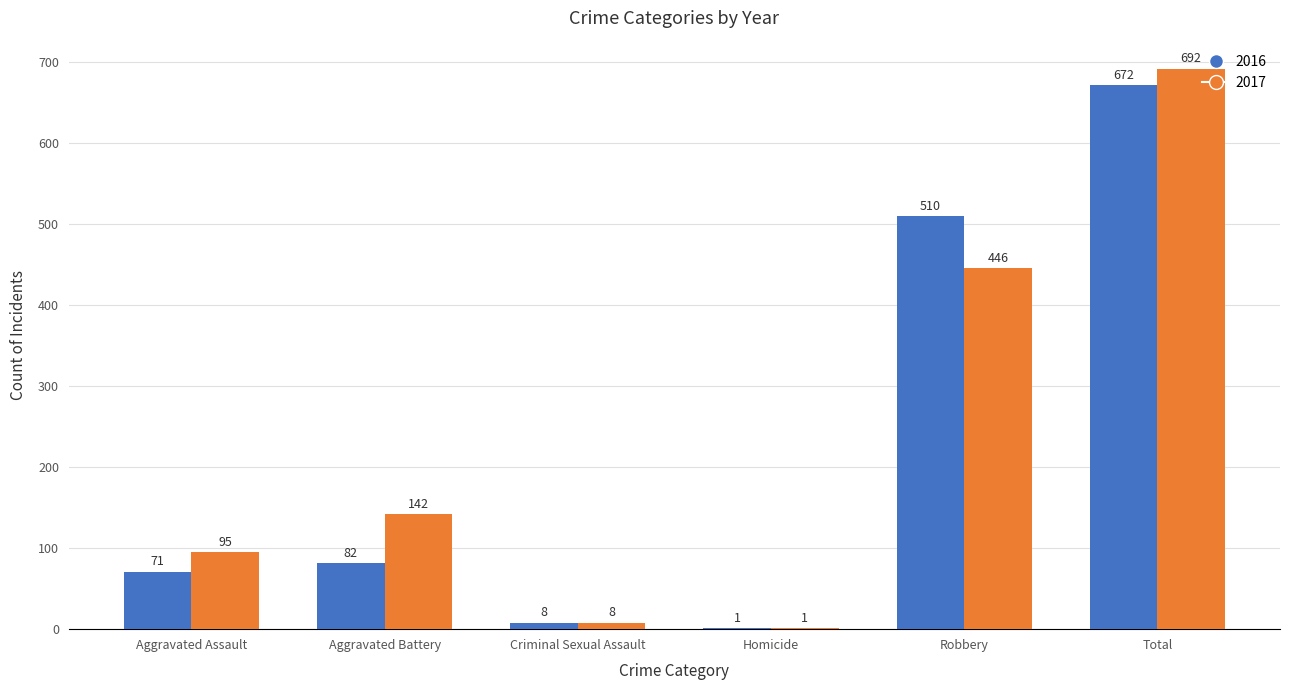

Which category has the highest value in the 2016 series?

Total